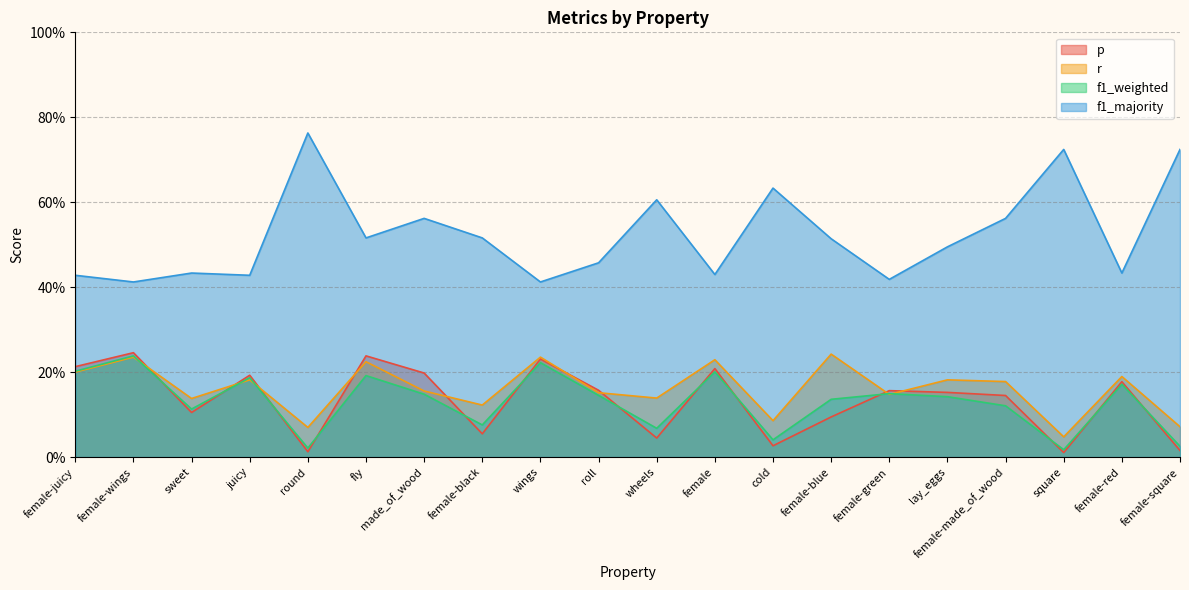

Is it true that f1_weighted equals 0.0 at cold?

False